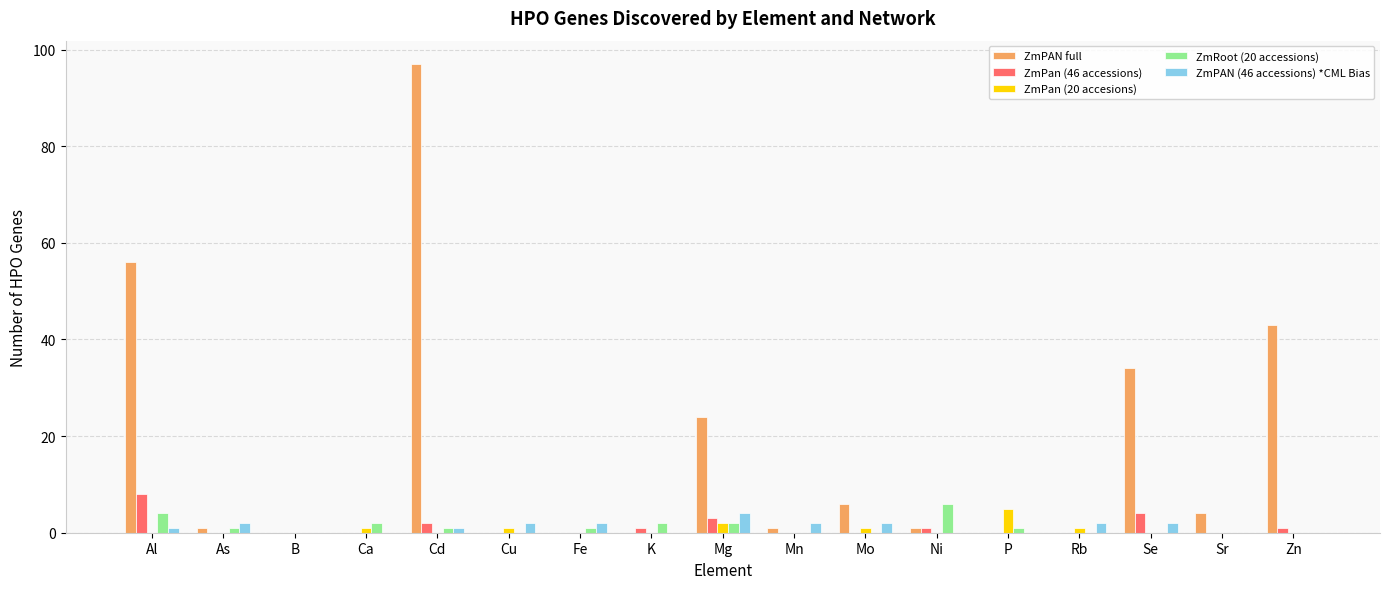

Which category has the highest value in the ZmPan (46 accessions) series?

Al